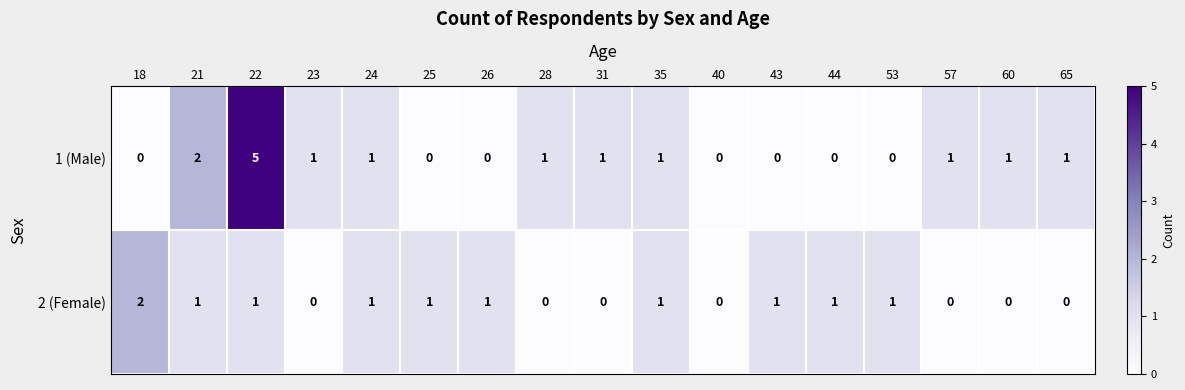

How many distinct data groups are displayed?

2